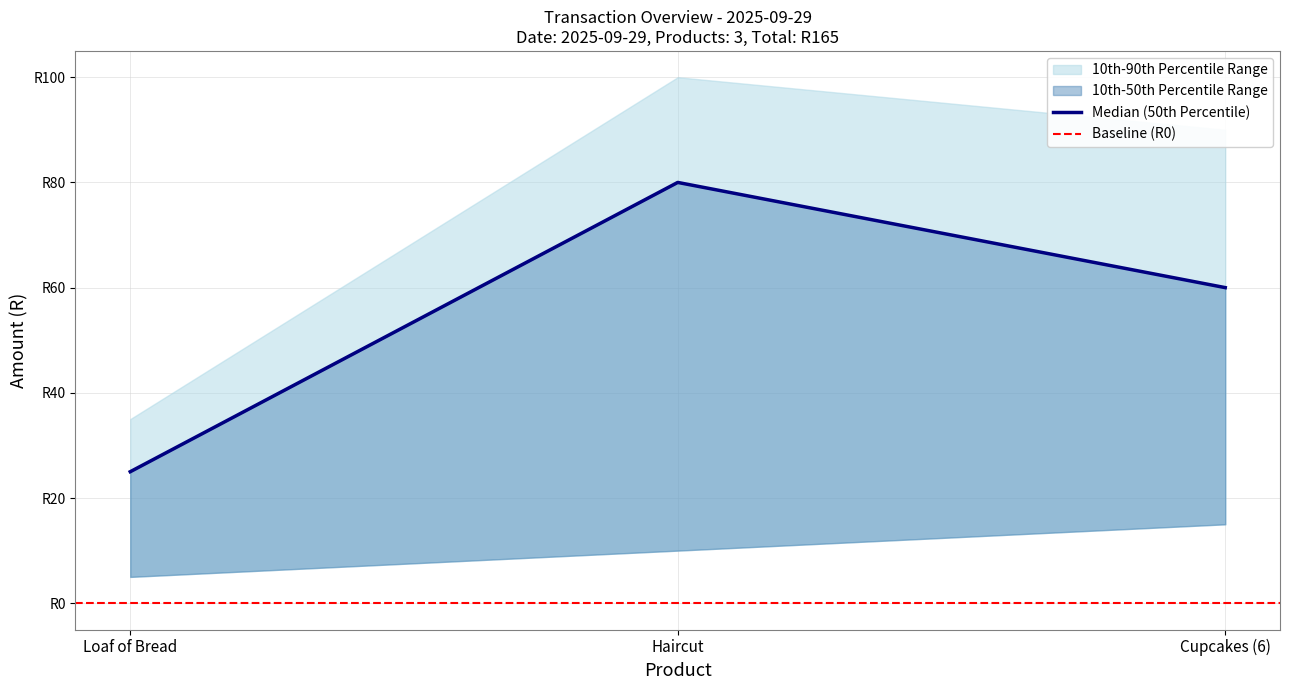

Rank the categories by value from lowest to highest.

Loaf of Bread, Cupcakes (6), Haircut